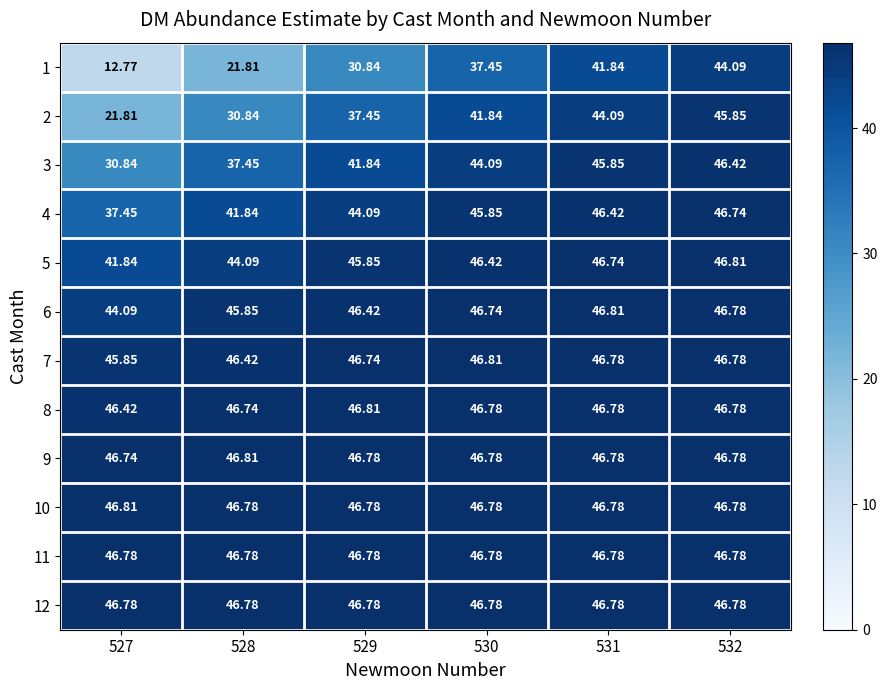

Which label corresponds to the smallest value in the chart?

527